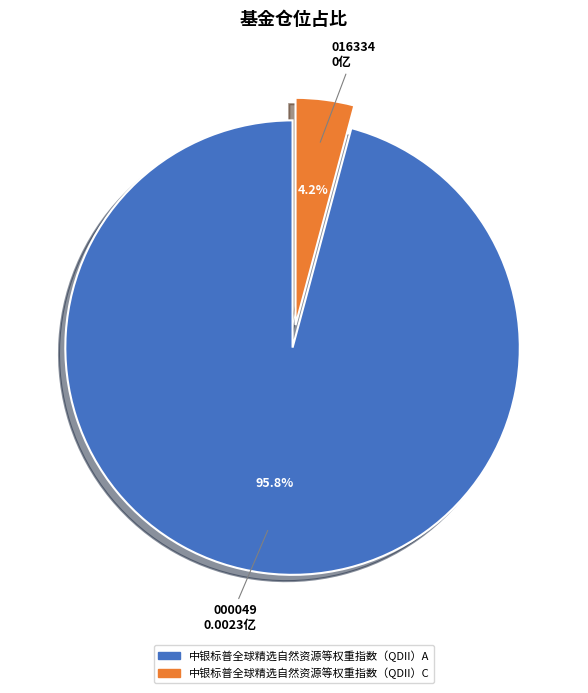

How many slices are in this pie chart?

2